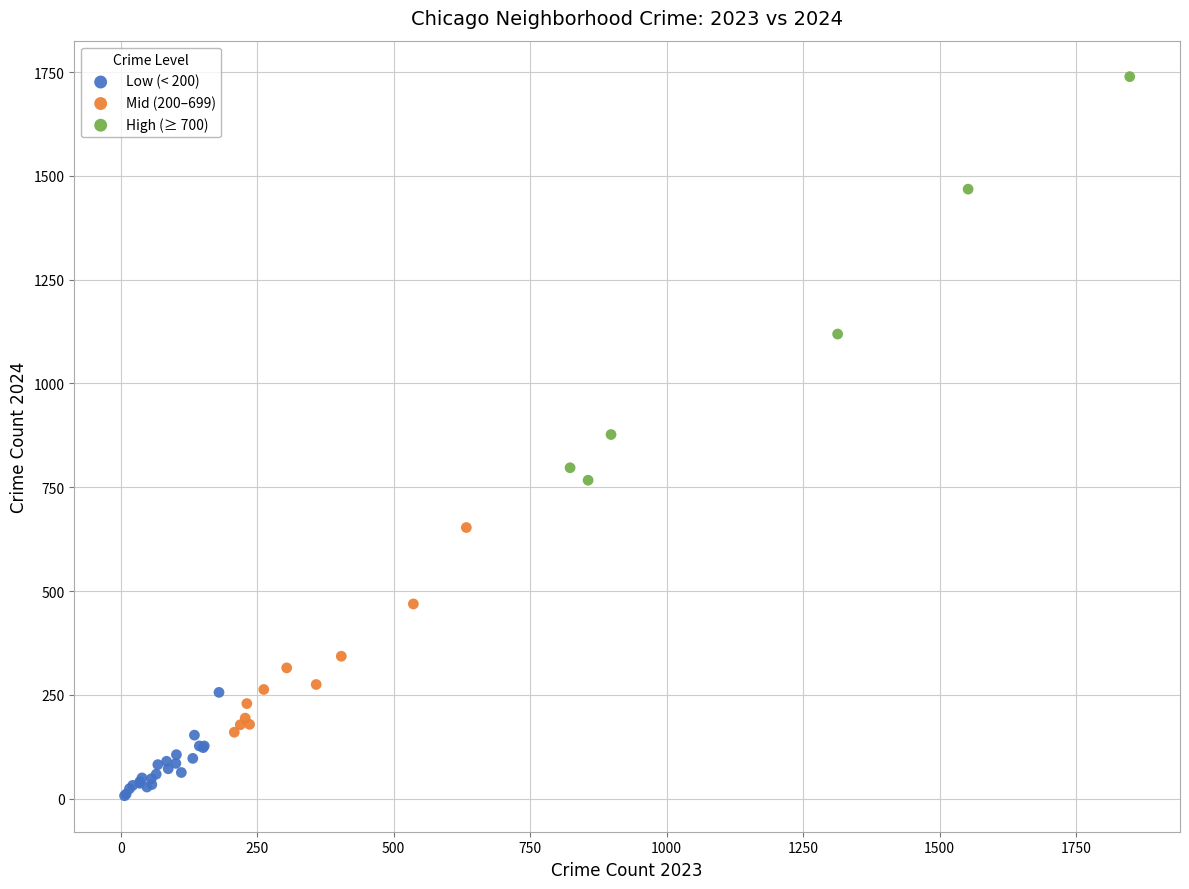

Which series has the largest Y range (max minus min)?

High (≥ 700)